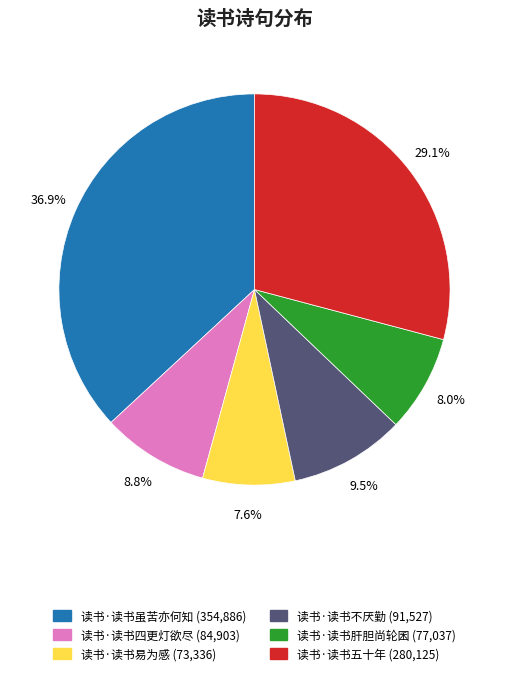

Which category has the biggest portion of the pie?

读书·读书虽苦亦何知